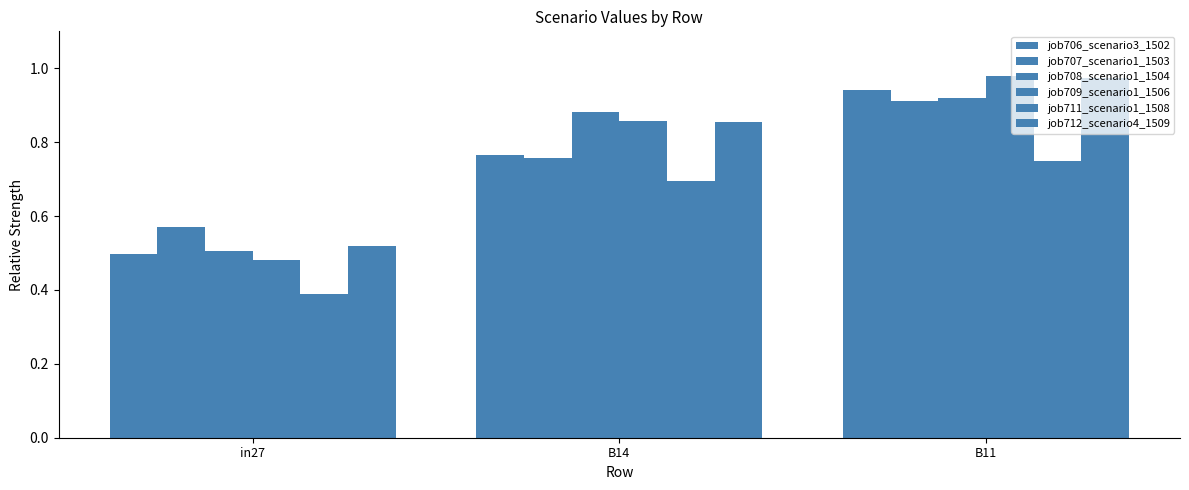

Count the number of data series in this chart.

6